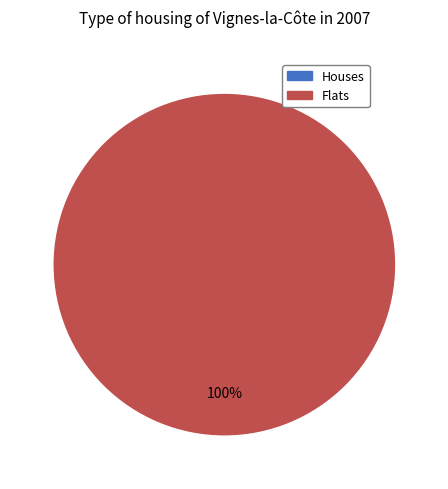

Which has a higher value, 1 or 0?

1